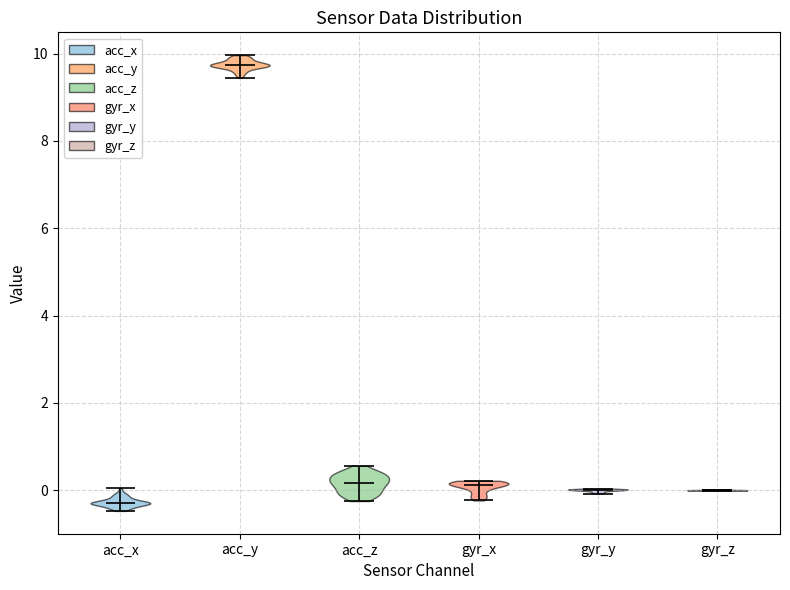

Which violin has the lowest median line?

acc_x